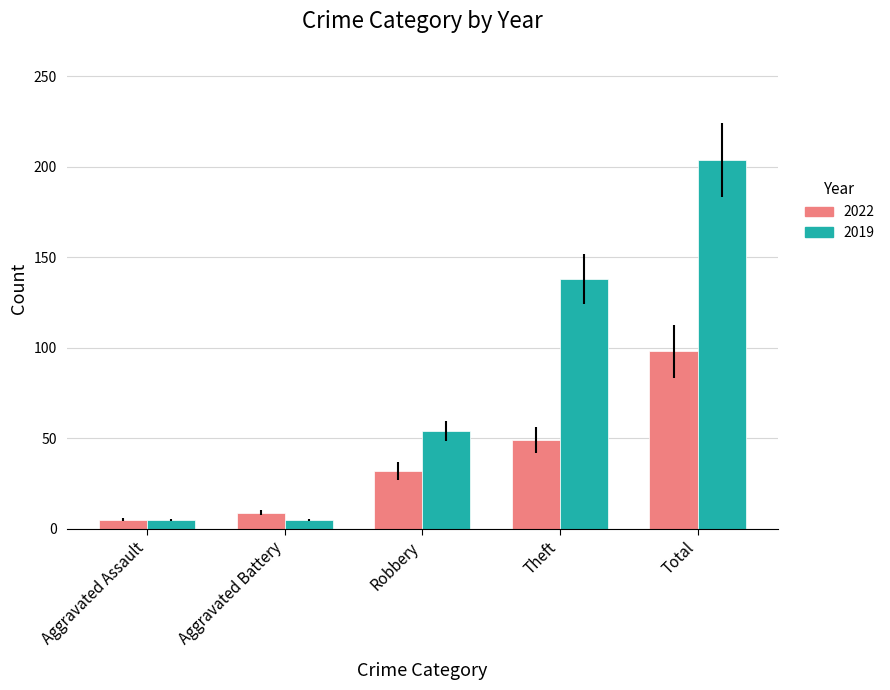

The 2022 series shows 17 at Theft. True or false?

False